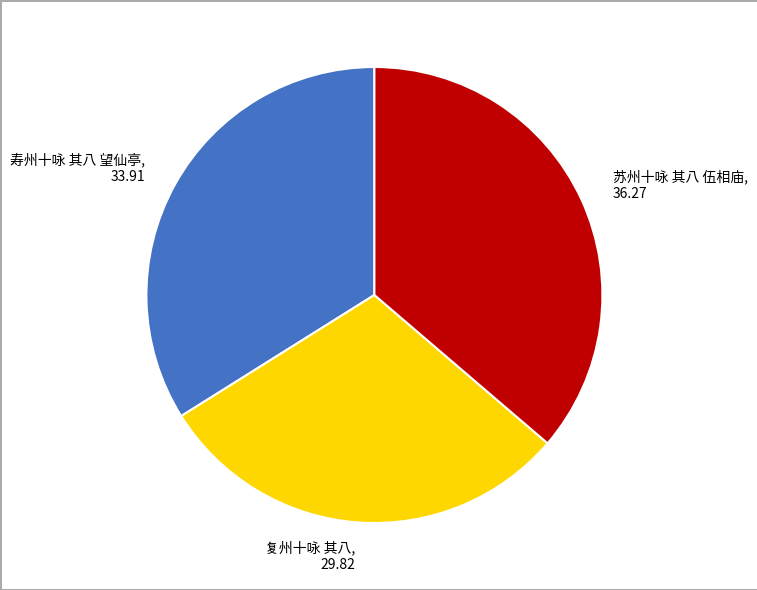

Combined, do 寿州十咏 其八 望仙亭 and 复州十咏 其八 account for over 50%?

Yes